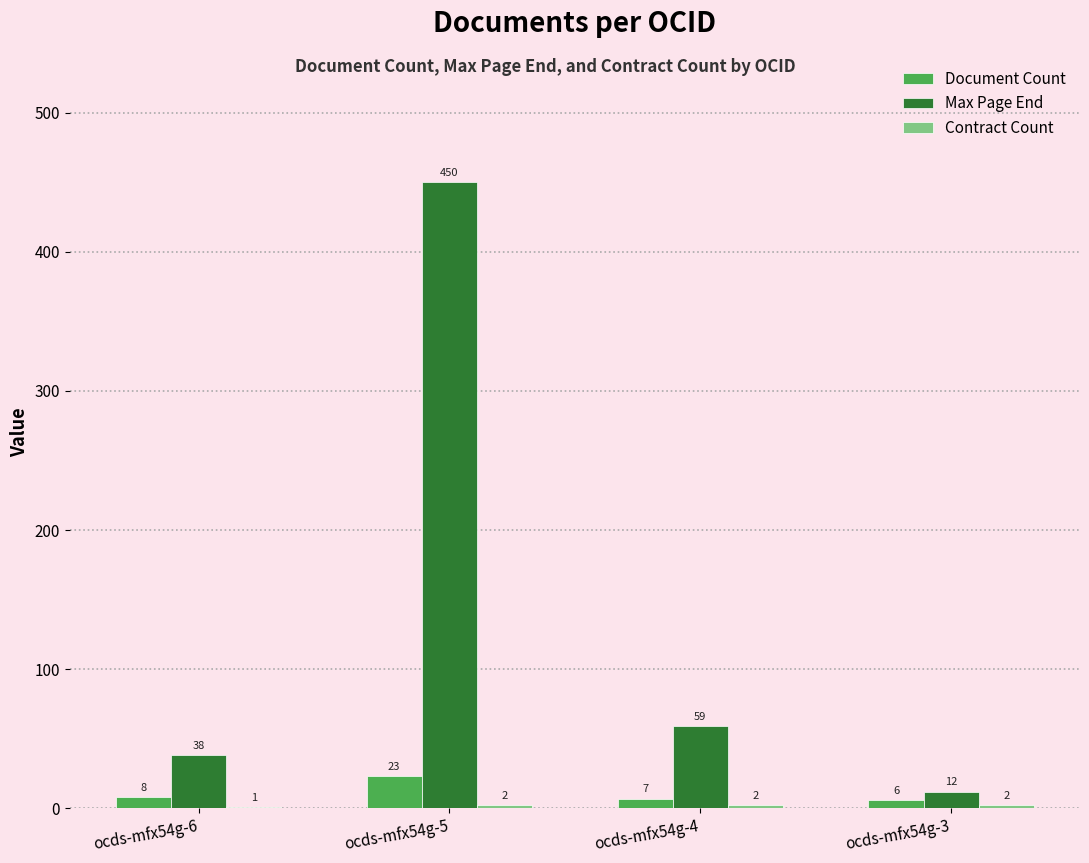

What is the sum of the Document Count values at ocds-mfx54g-5 and ocds-mfx54g-3?

29